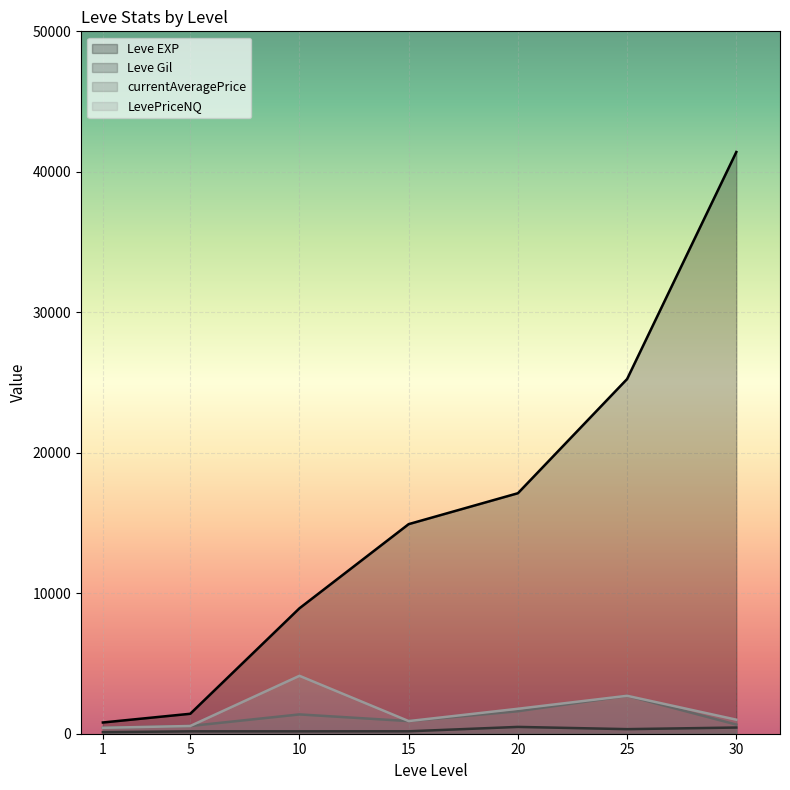

Is it true that Leve Gil equals 277.3 at 10?

False